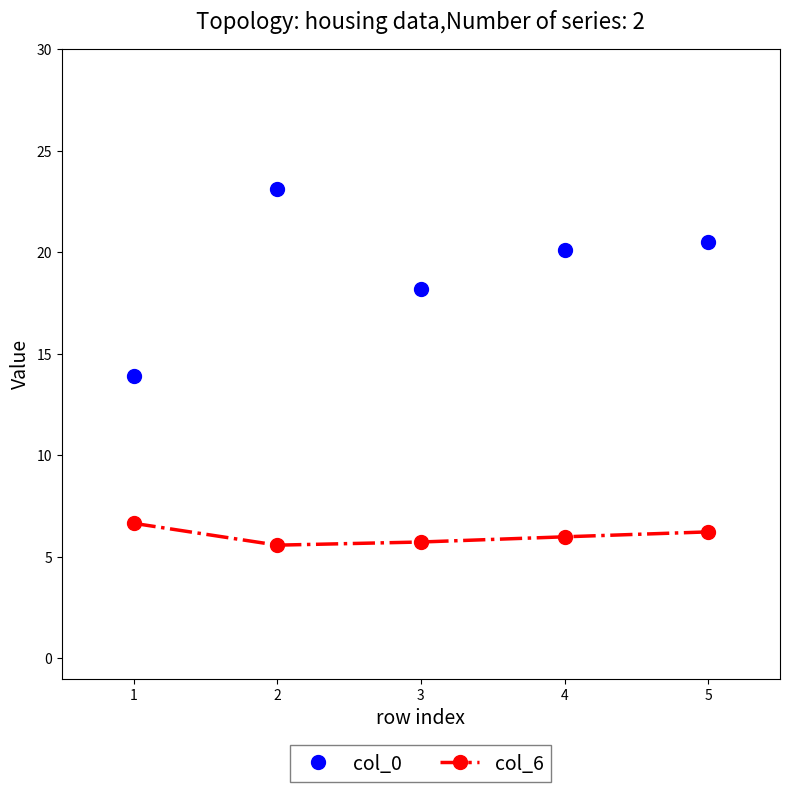

Reading left to right, transcribe all the data shown in this chart.

col_0: 1=13.9	2=23.1	3=18.2	4=20.1	5=20.5
col_6: 1=6.6	2=5.6	3=5.7	4=6.0	5=6.2